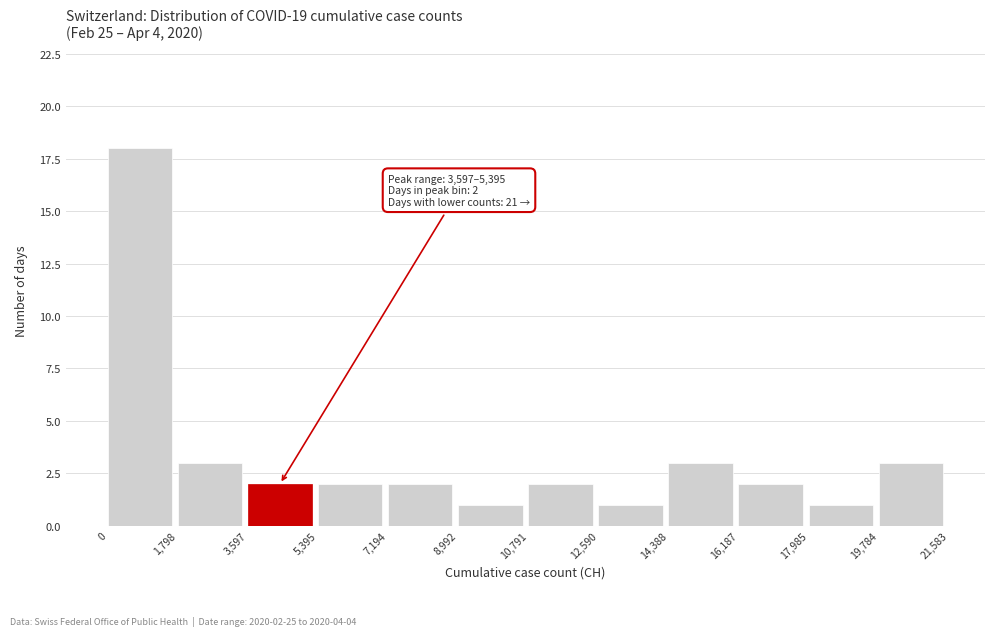

Over which range of the x-axis is the bar tallest?

0 to 1,798